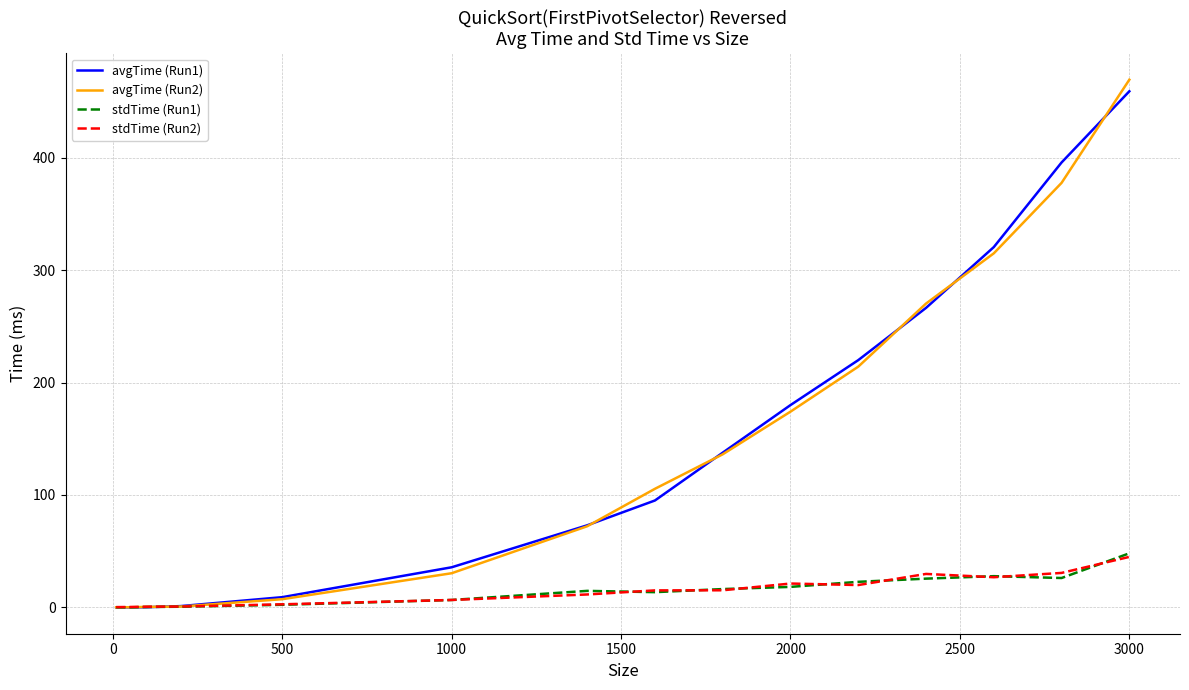

What is the greatest value displayed?

469.6